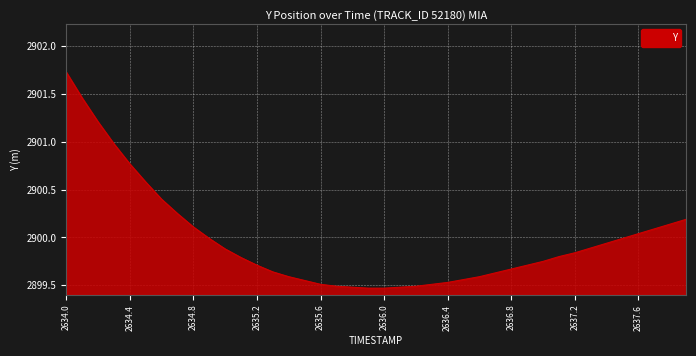

What is the difference between the maximum and minimum values?

2.3